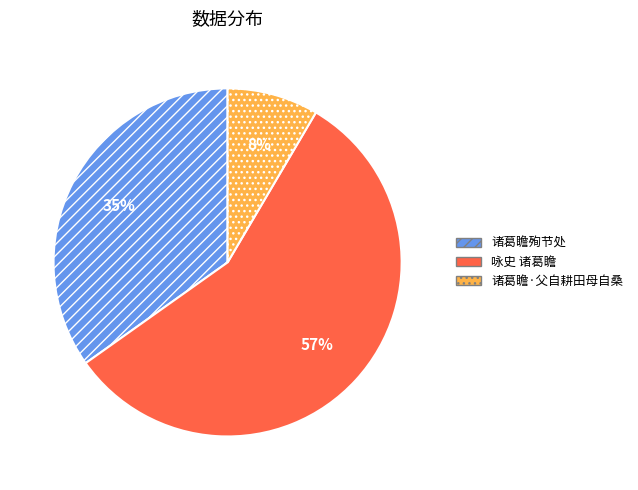

Is 诸葛瞻殉节处 the majority of the pie?

No